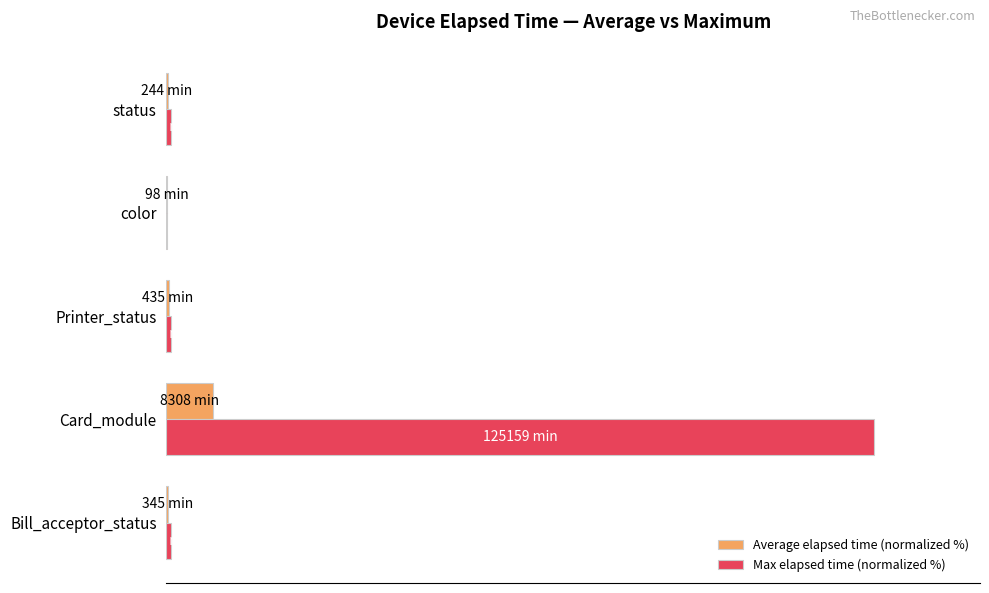

Which category has the highest value in the Average elapsed time (normalized %) series?

Card_module